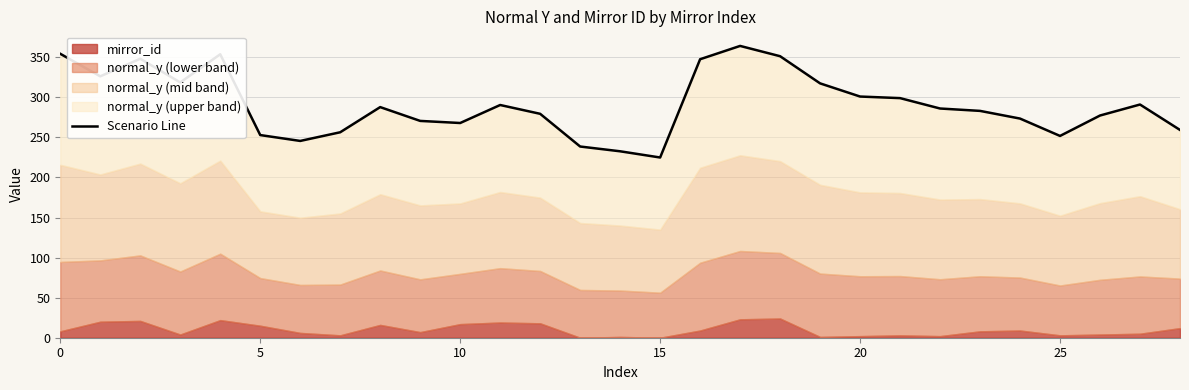

How many data points are less than 286?

14